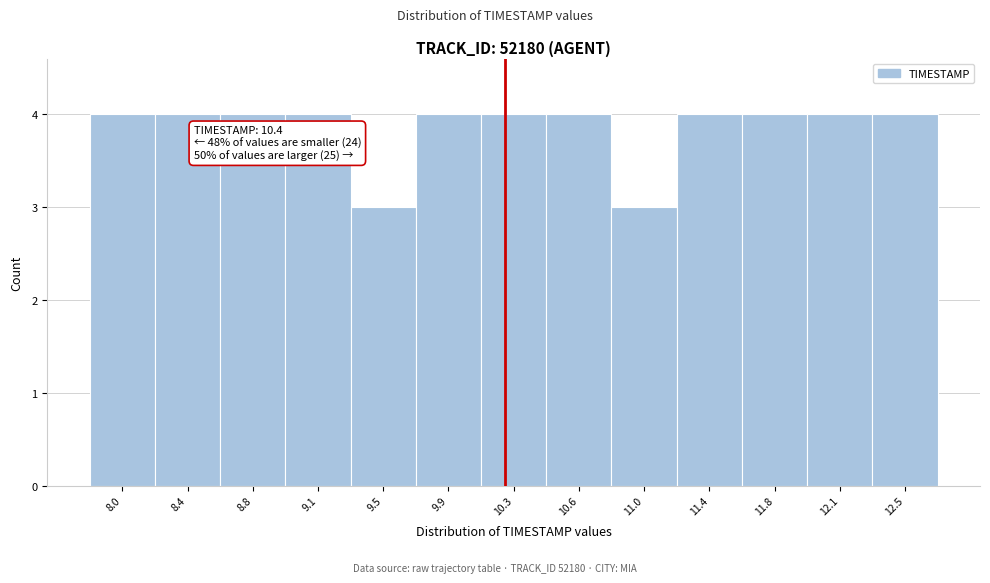

Reading right to left, list all the values displayed in this chart.

4	4	4	4	3	4	4	4	3	4	4	4	4